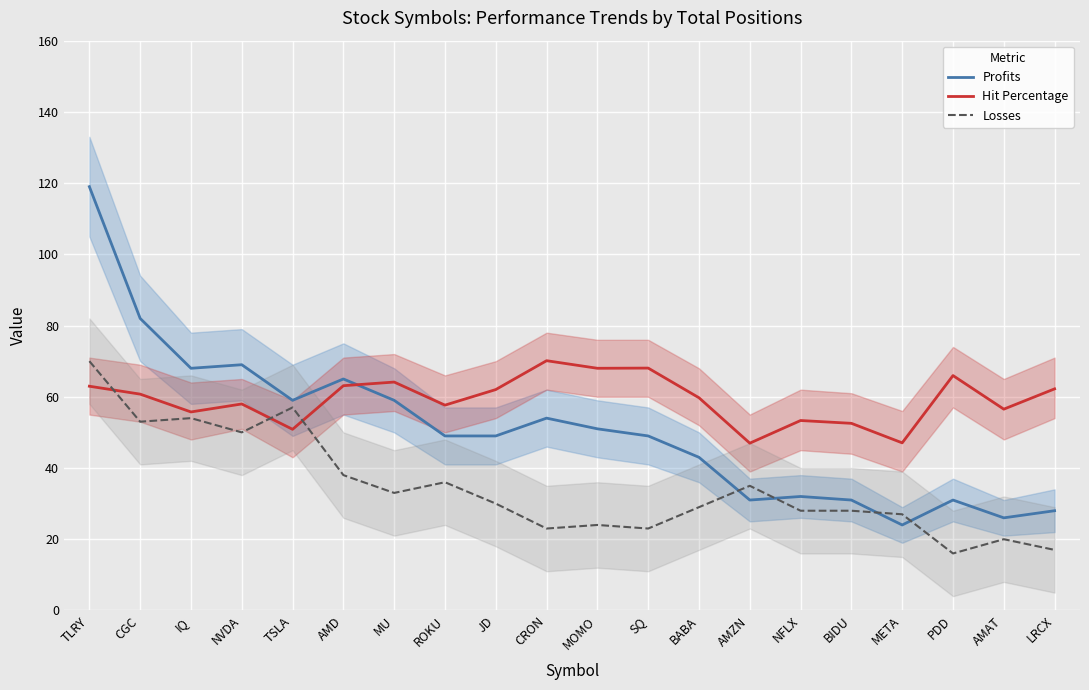

The value of Hit Percentage at AMAT is 56.5. True or false?

True